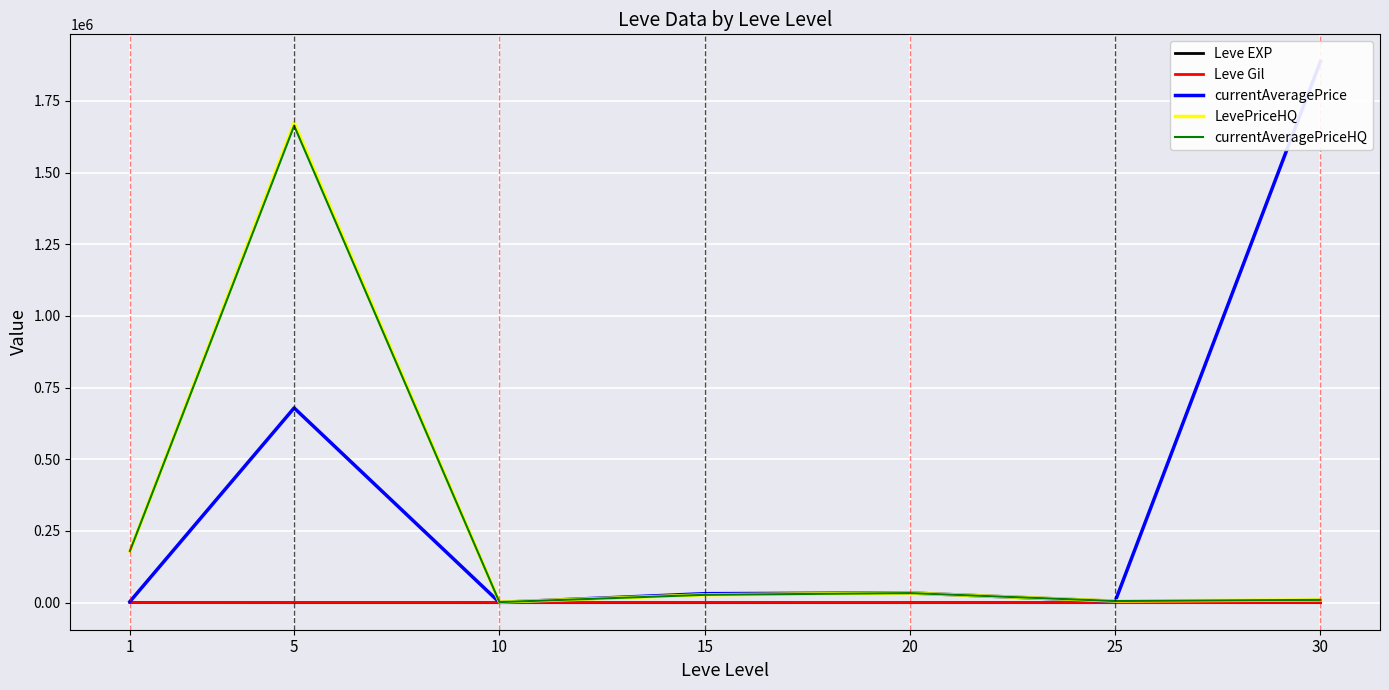

What value does the Leve EXP series have at 15?

15.7